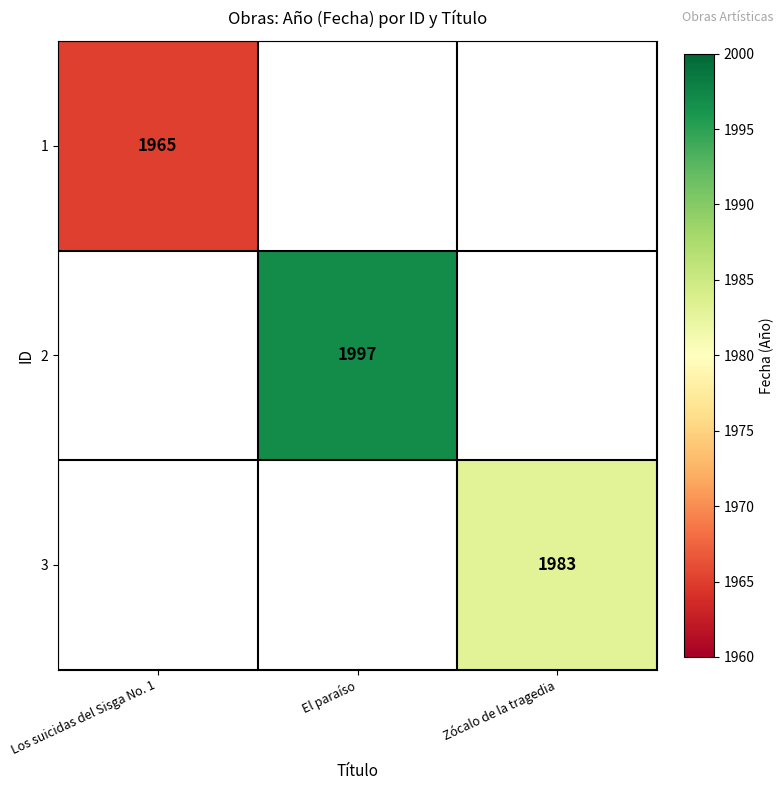

Which has a higher value, Los suicidas del Sisga No. 1 or Zócalo de la tragedia?

Zócalo de la tragedia